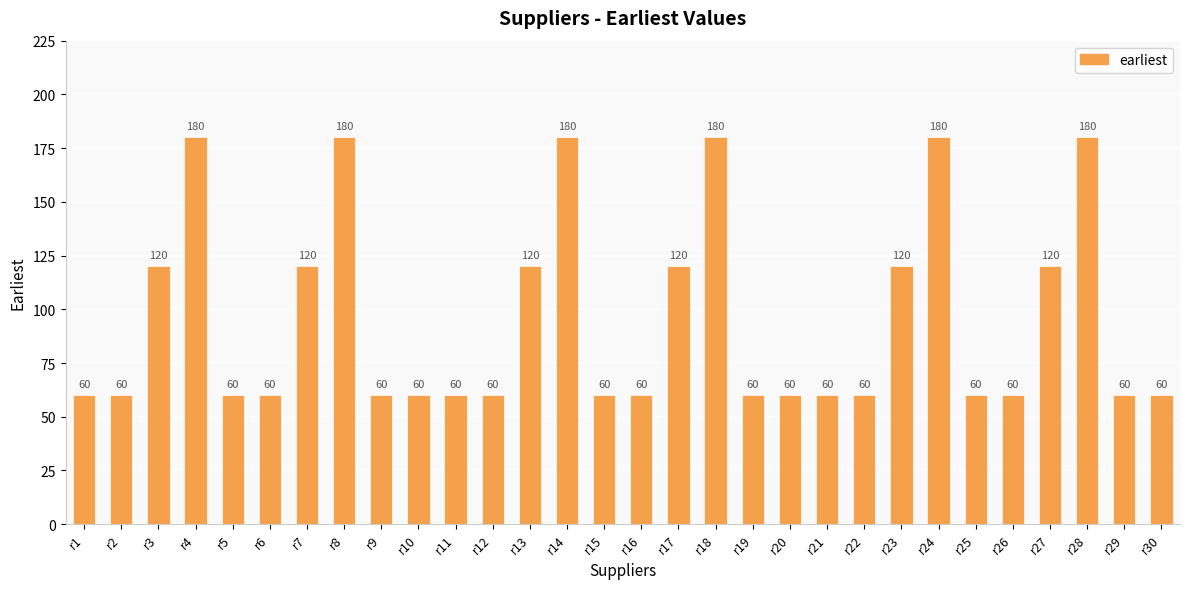

The value at r30 is 24. True or false?

False